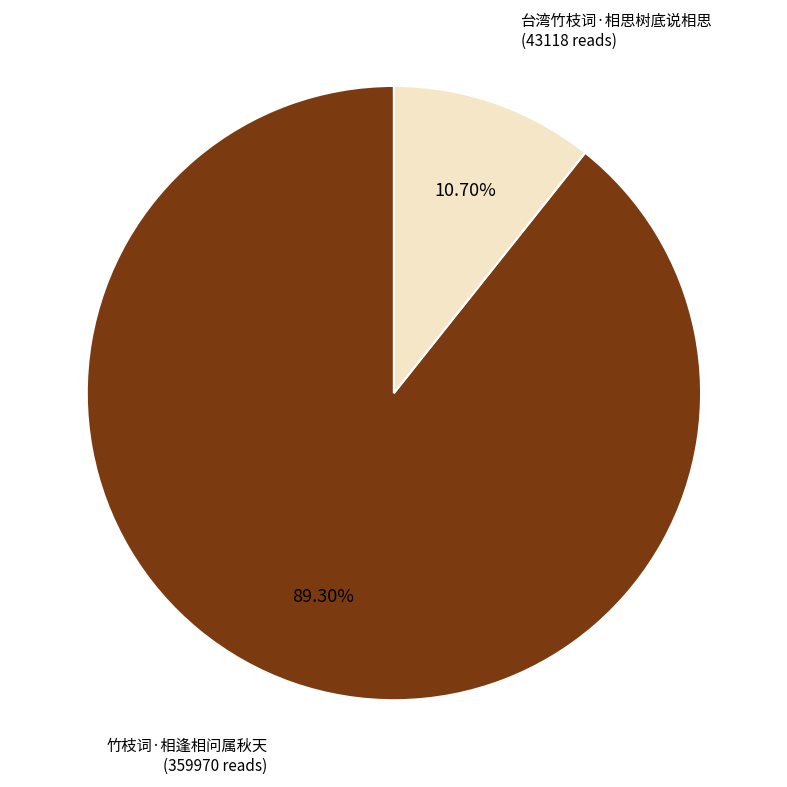

Which slice is the smallest?

台湾竹枝词·相思树底说相思